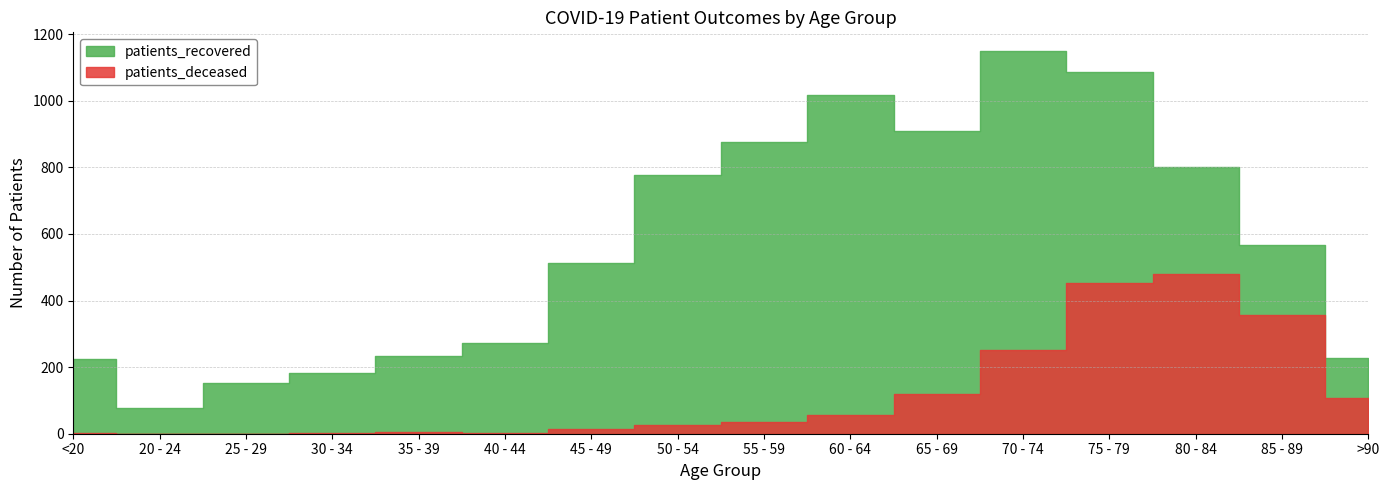

True or false: patients_deceased has more than 0 interior local peaks.

True